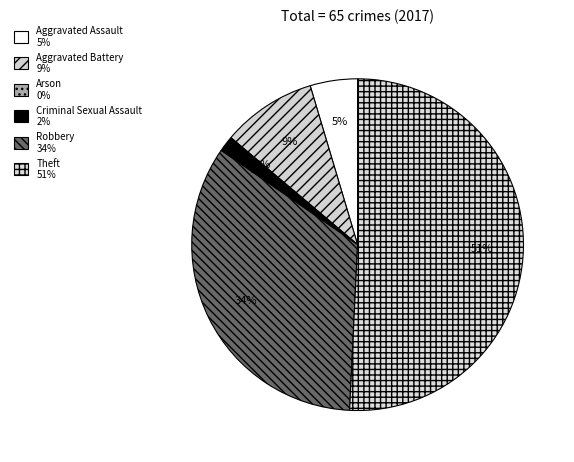

Which has a higher value, Robbery or Criminal Sexual Assault?

Robbery